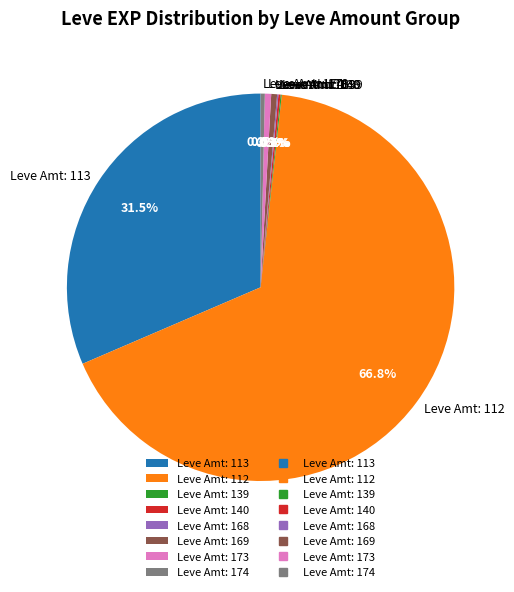

Between Leve Amt: 169 and Leve Amt: 113, which is larger?

Leve Amt: 113